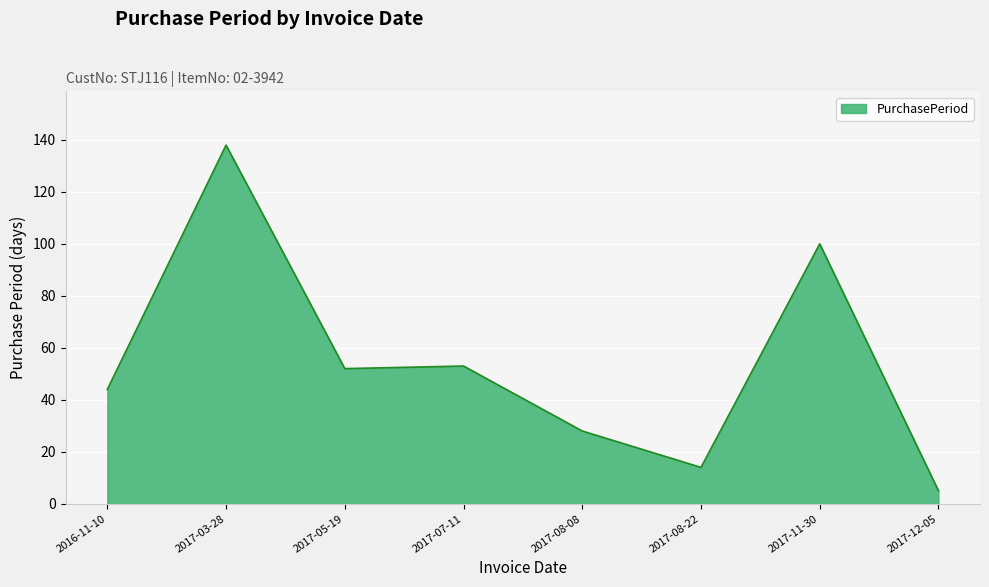

Reading left to right, list all the values displayed in this chart.

44	138	52	53	28	14	100	5